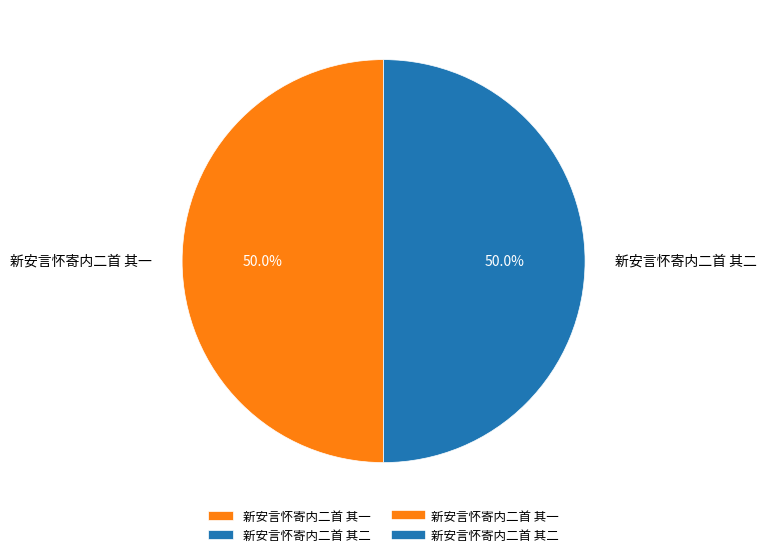

What portion of the pie excludes 新安言怀寄内二首 其二?

50.0%